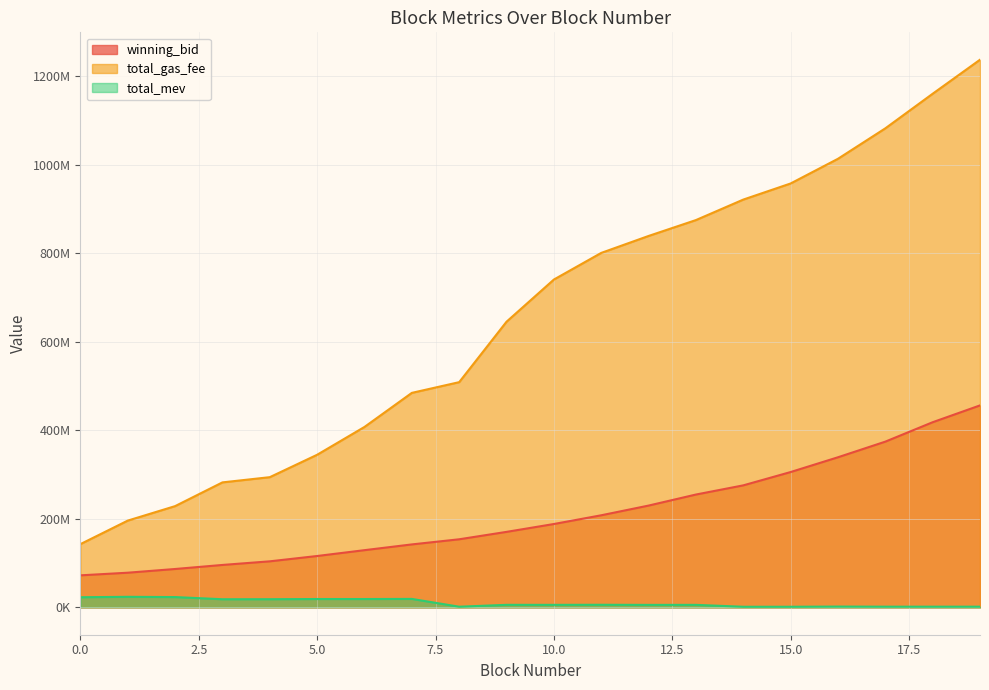

The value of winning_bid at 4 is 145663970.9. True or false?

False